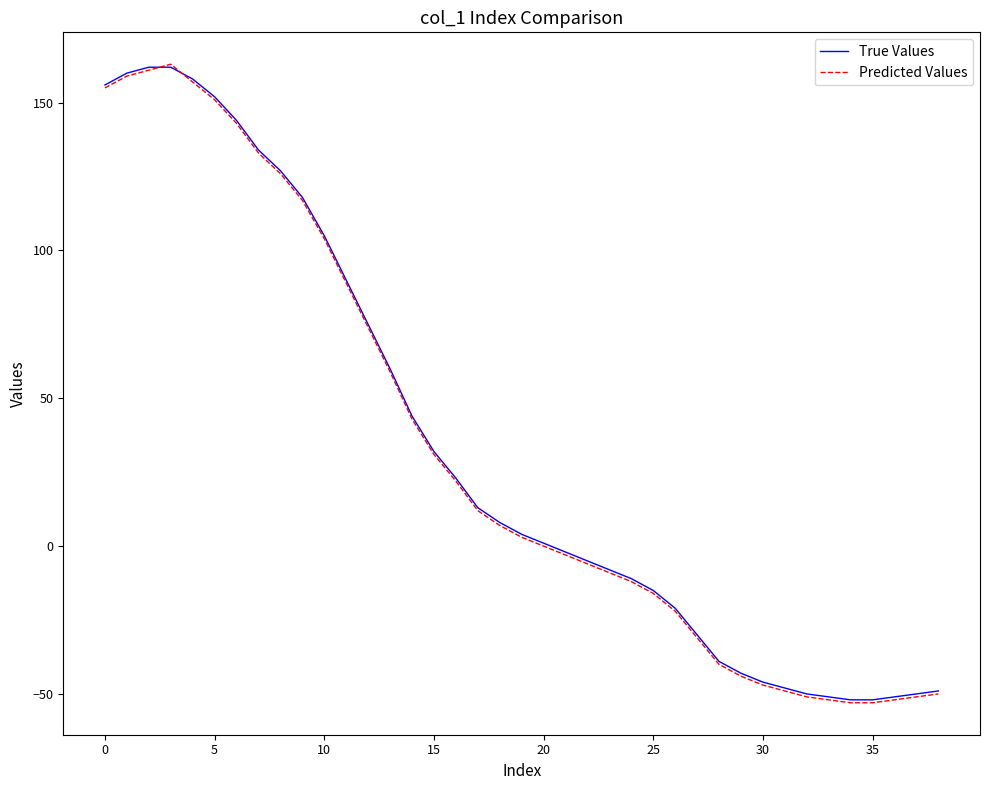

In Predicted Values, how many points are higher than both neighbors (excluding endpoints)?

1